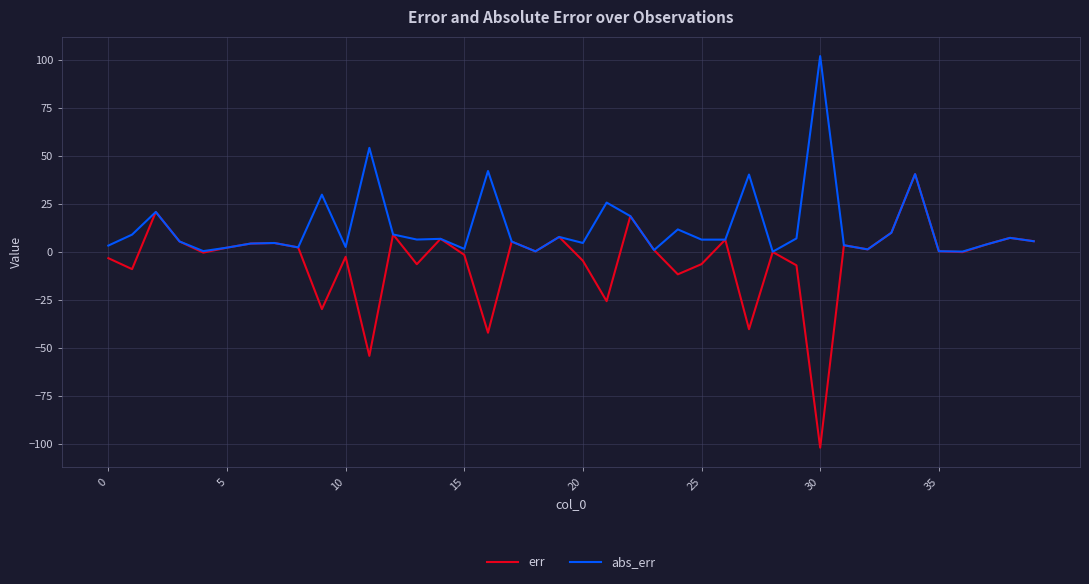

List the series in order of their overall mean, highest first.

abs_err, err